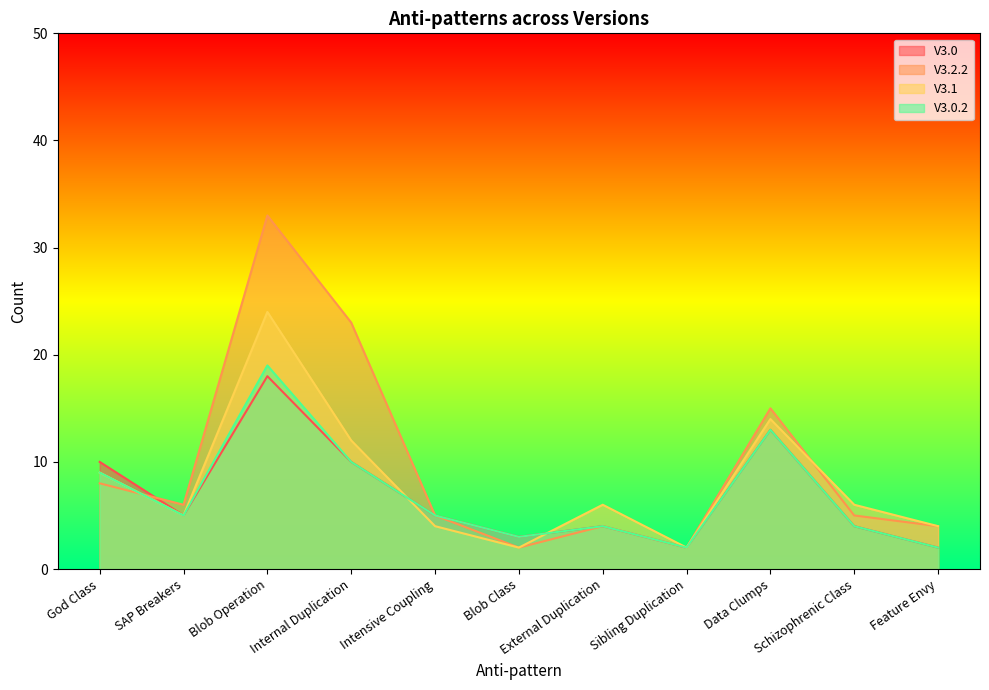

Rank the series at External Duplication from lowest to highest value.

V3.0, V3.2.2, V3.0.2, V3.1